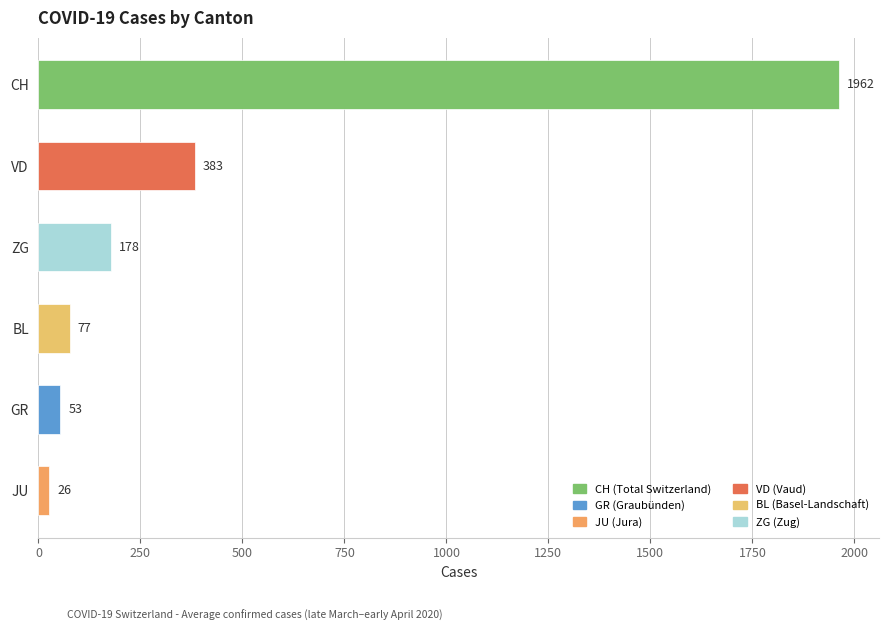

What is the approximate value at ZG?

178.2